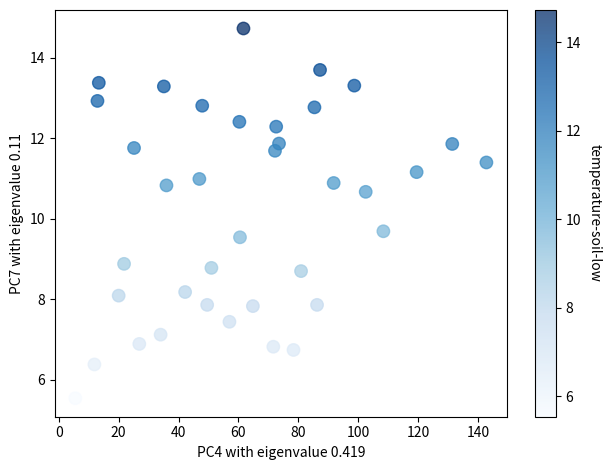

What Y value in the scatter plot is closest to 10?

9.7